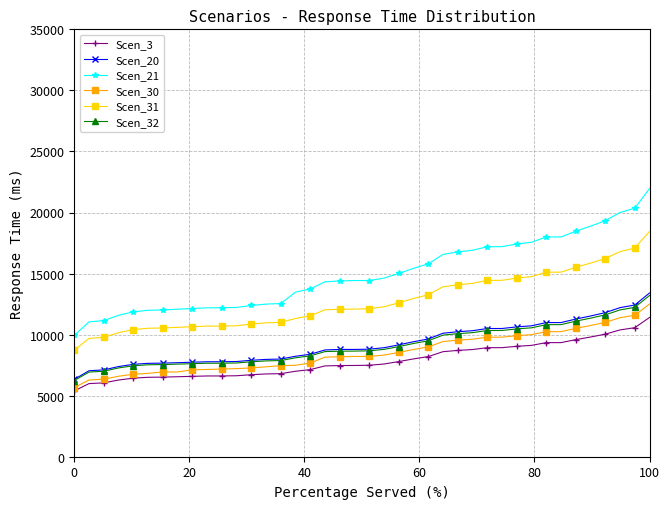

What is the lowest value of the Scen_21 series?

9940.7